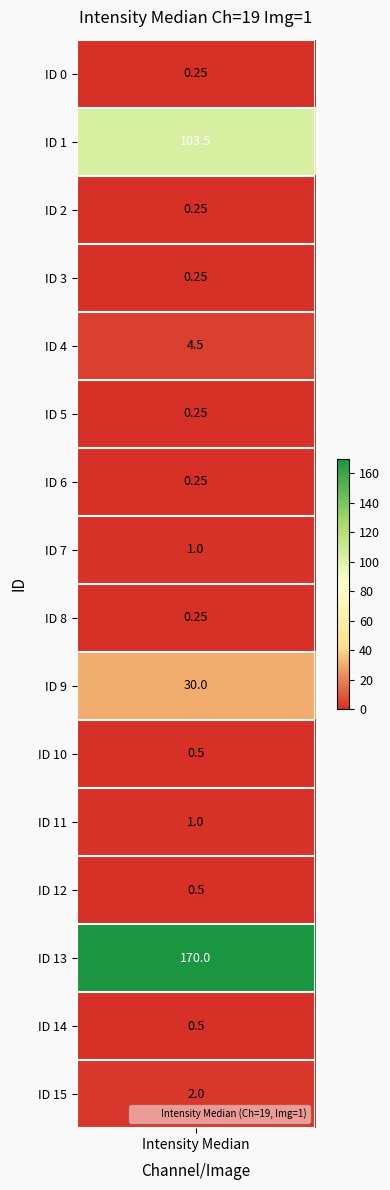

Rank the categories by value from lowest to highest.

0, 2, 3, 5, 6, 8, 10, 12, 14, 7, 11, 15, 4, 9, 1, 13